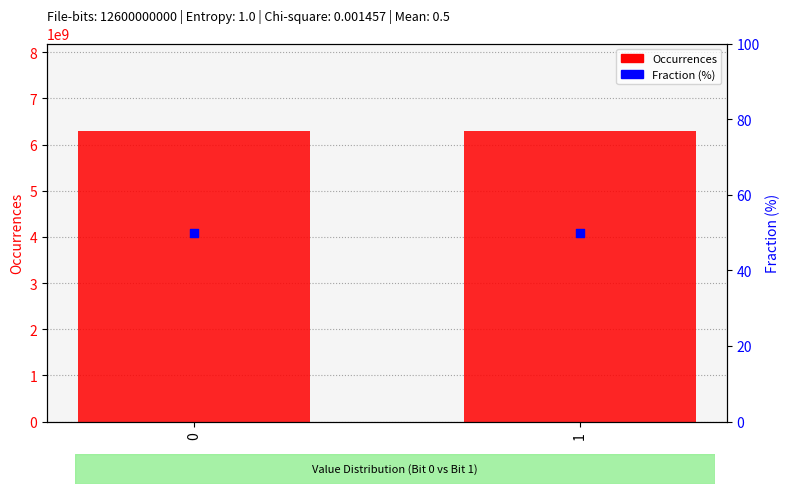

Is the value of Fraction (%) at 0 greater than the value of Occurrences at 1?

No